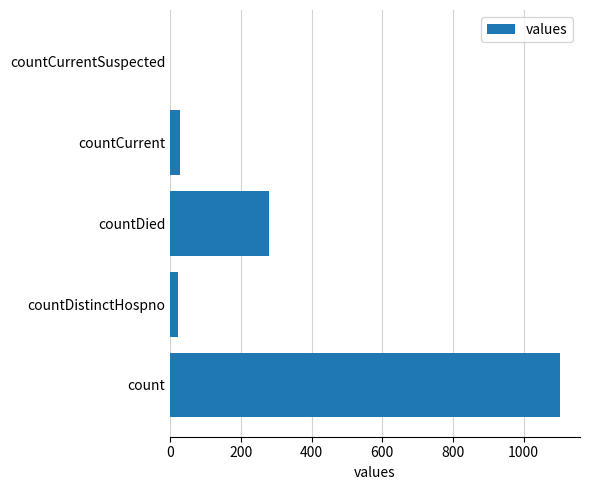

Reading bottom to top, transcribe all the data shown in this chart.

count=1104	countDistinctHospno=23	countDied=279	countCurrent=29	countCurrentSuspected=0